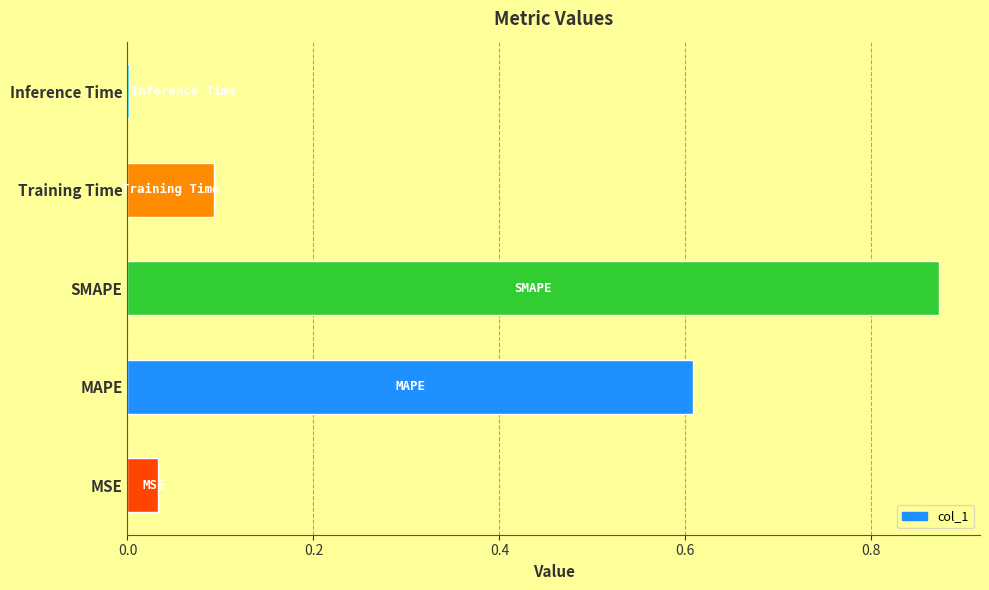

What is the change in value from MAPE to Training Time?

-0.5